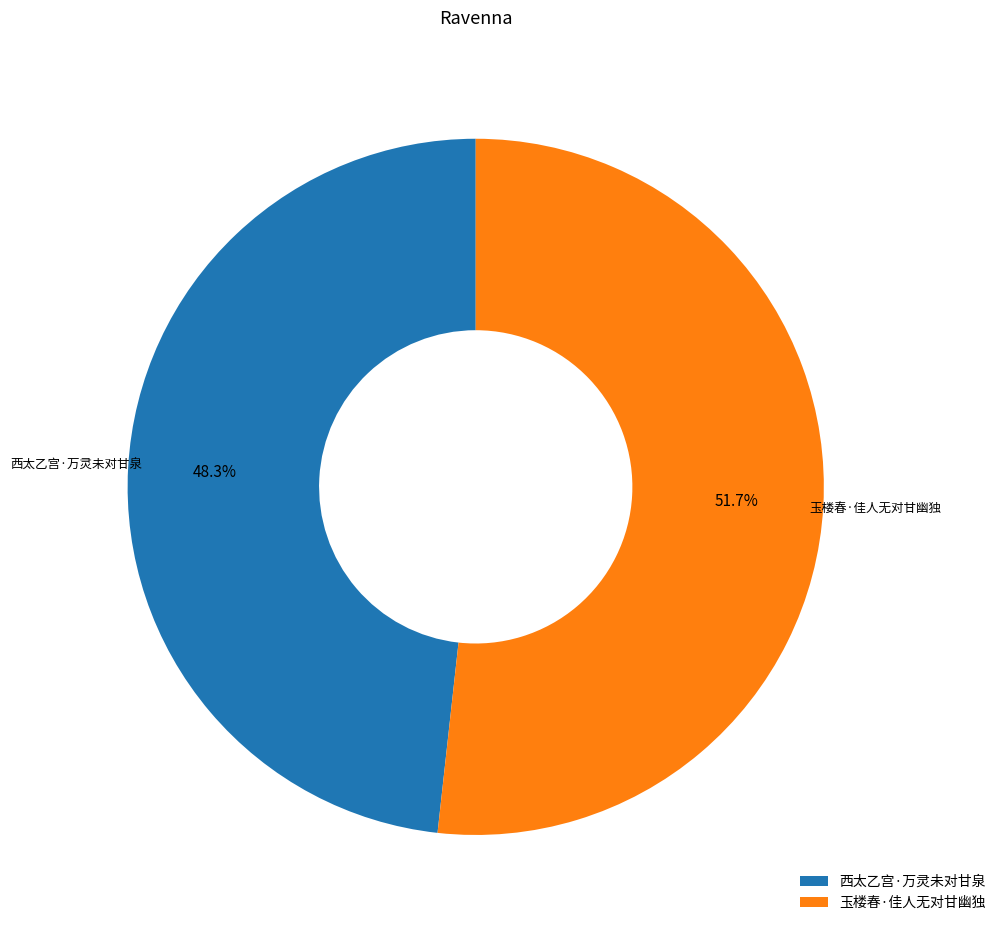

Count the number of slices in the pie.

2